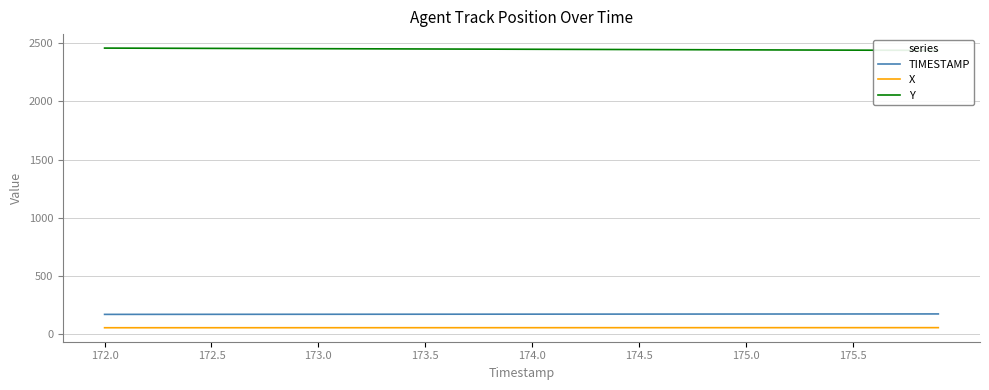

The X series shows 57.8 at 174.0. True or false?

True